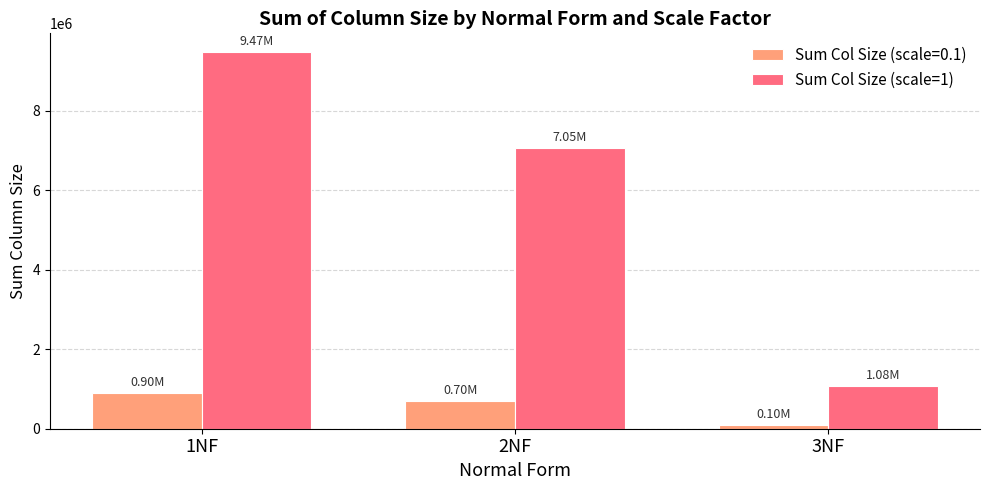

How many bars are there in total?

6